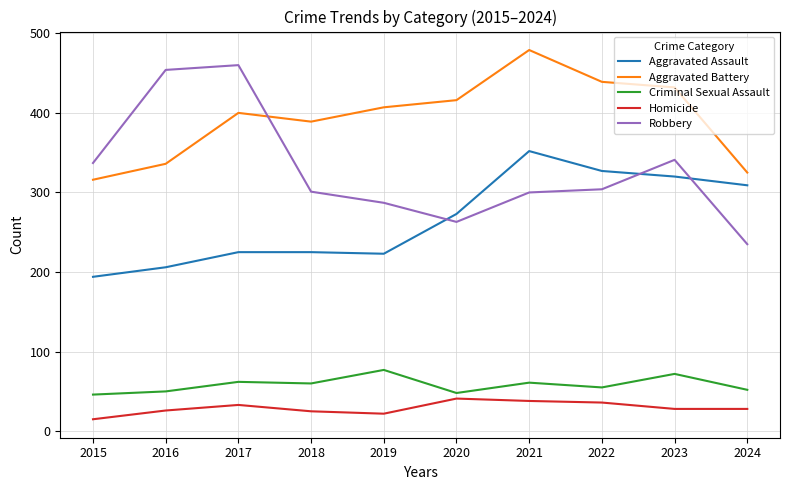

Is it true that Aggravated Battery equals 400 at 2017?

True